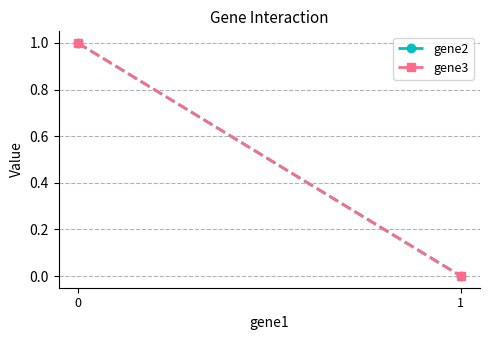

What are all the series names shown in the legend?

gene2, gene3